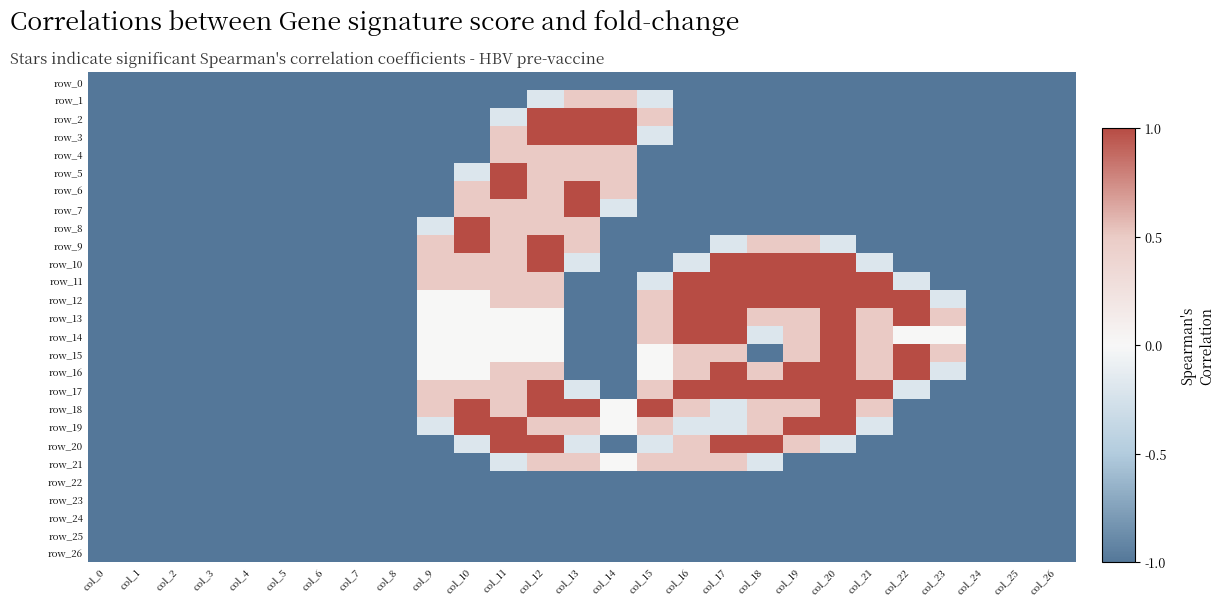

Which label corresponds to the smallest value in the chart?

col_0